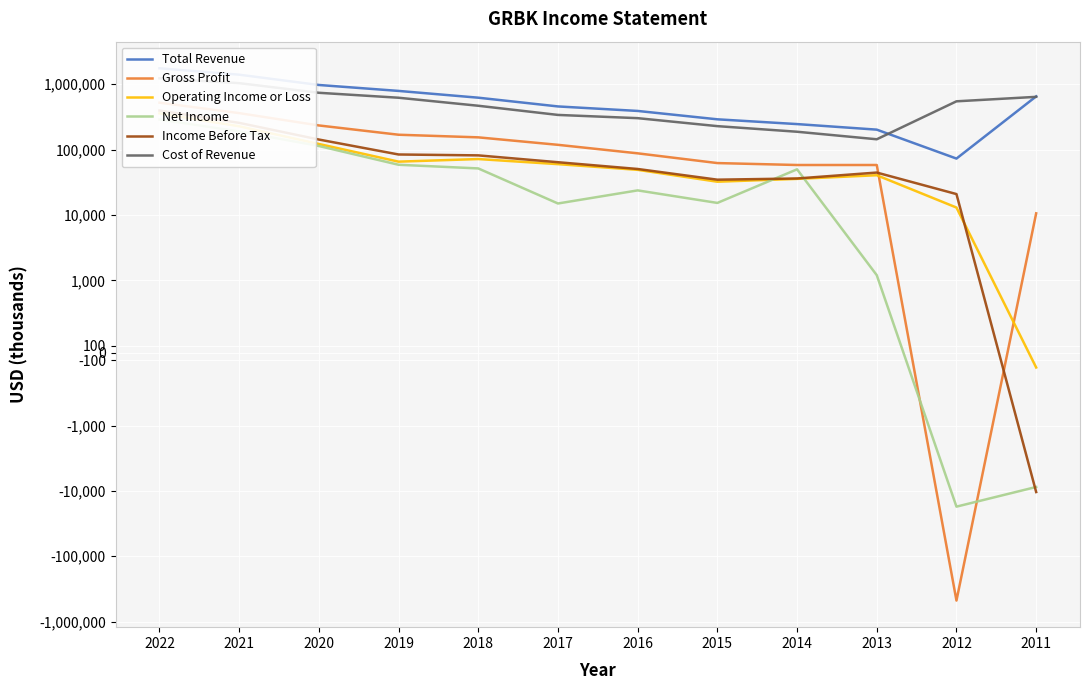

What is the sum of all Total Revenue values?

7866900